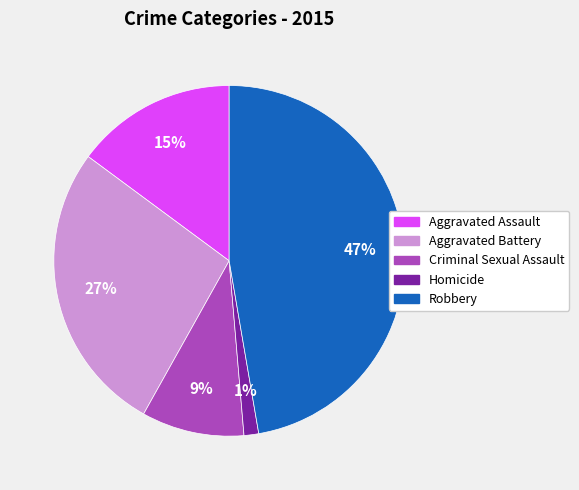

How many segments does this pie chart have?

5